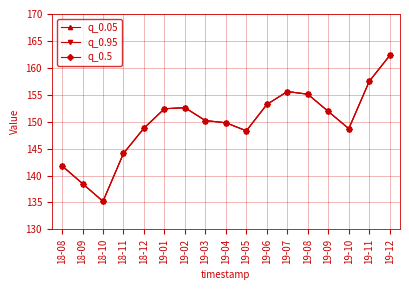

Reading left to right, transcribe all the data shown in this chart.

q_0.05: 18-08=141.8	18-09=138.5	18-10=135.2	18-11=144.1	18-12=148.8	19-01=152.4	19-02=152.6	19-03=150.2	19-04=149.8	19-05=148.3	19-06=153.2	19-07=155.6	19-08=155.1	19-09=151.9	19-10=148.7	19-11=157.5	19-12=162.3
q_0.95: 18-08=141.8	18-09=138.5	18-10=135.2	18-11=144.1	18-12=148.8	19-01=152.4	19-02=152.6	19-03=150.2	19-04=149.8	19-05=148.3	19-06=153.2	19-07=155.6	19-08=155.1	19-09=151.9	19-10=148.7	19-11=157.5	19-12=162.3
q_0.5: 18-08=141.8	18-09=138.5	18-10=135.2	18-11=144.1	18-12=148.8	19-01=152.4	19-02=152.6	19-03=150.2	19-04=149.8	19-05=148.3	19-06=153.2	19-07=155.6	19-08=155.1	19-09=151.9	19-10=148.7	19-11=157.5	19-12=162.3